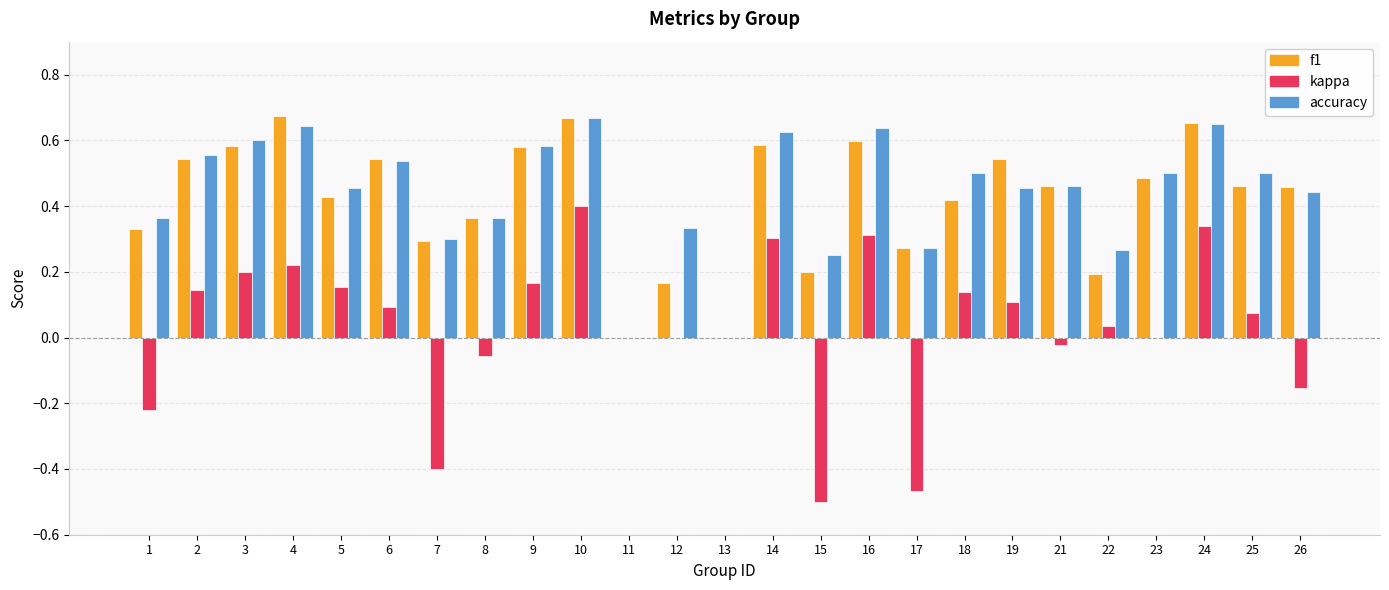

Which series changed the most between 10 and 19?

kappa